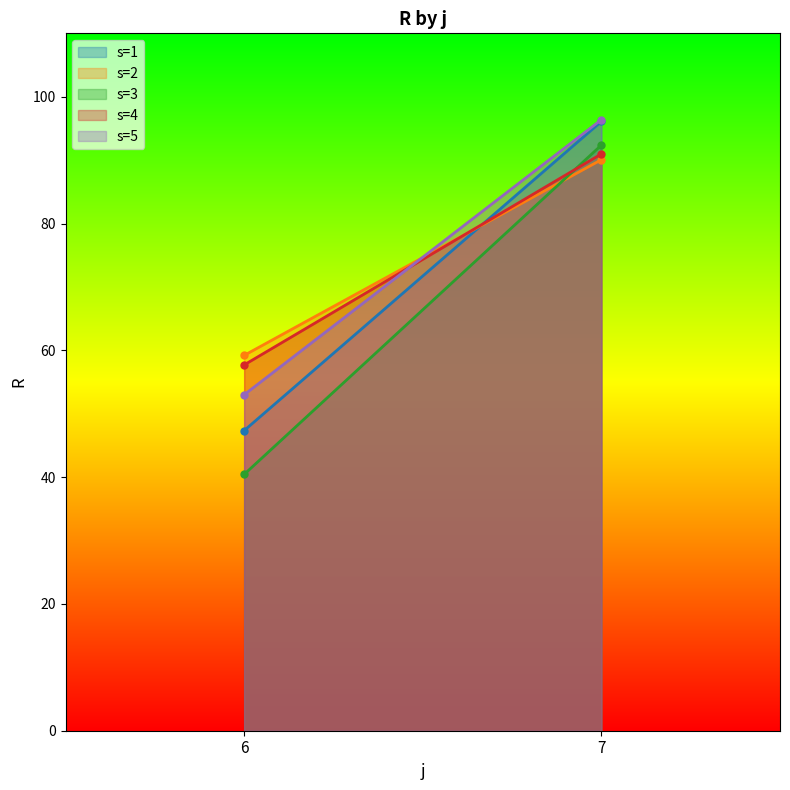

At how many categories does at least one series exceed 74?

1